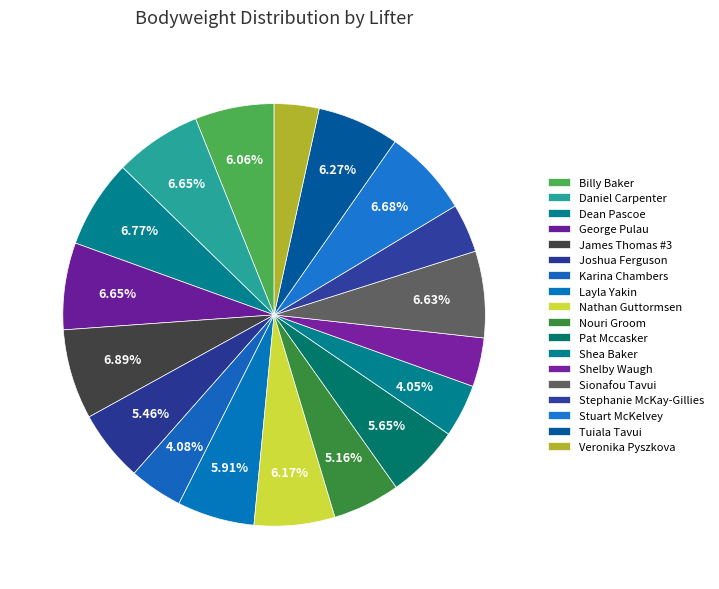

To the nearest percent, what percentage of the pie is Veronika Pyszkova?

3%